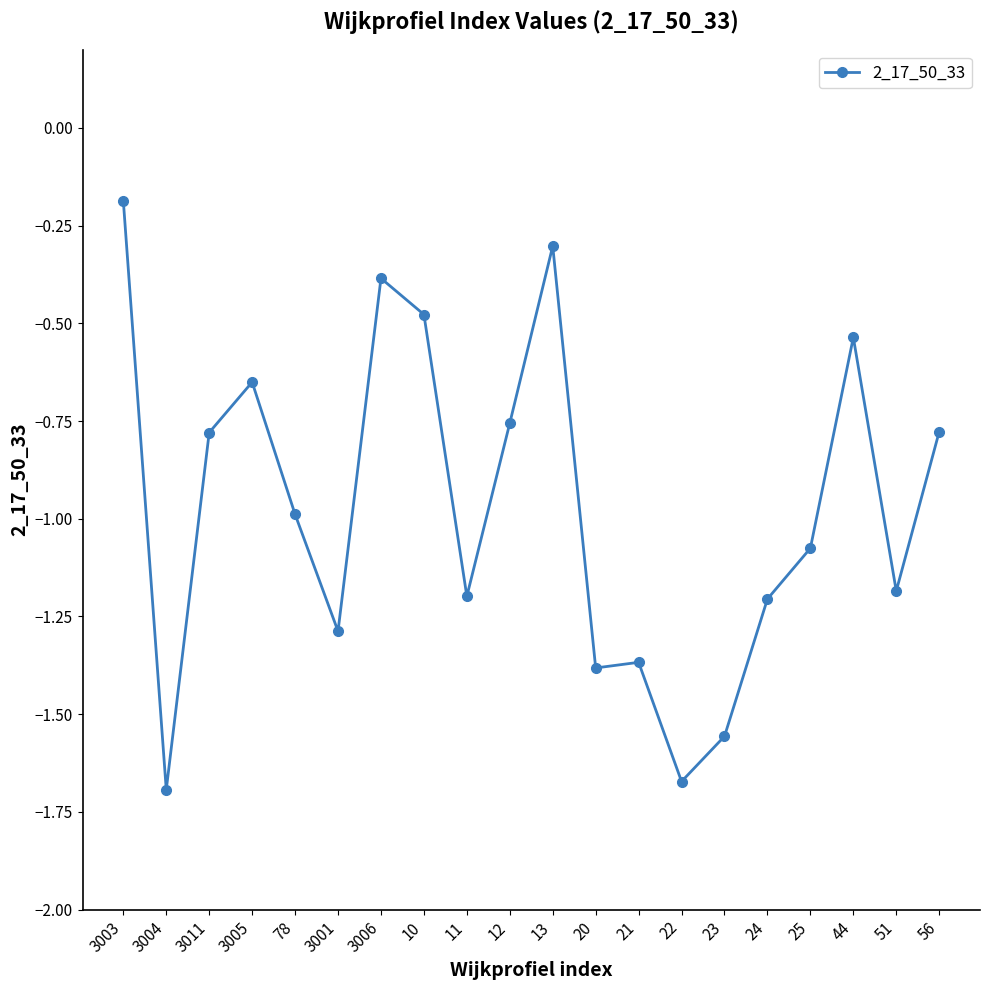

At which category does the chart reach its peak across all series?

3003